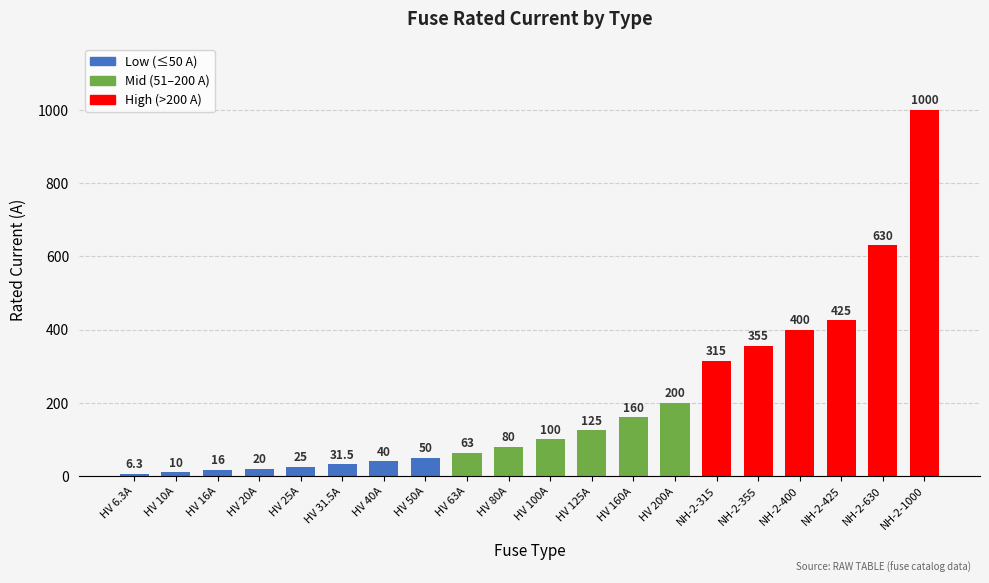

What is the difference between the maximum and minimum values?

993.7